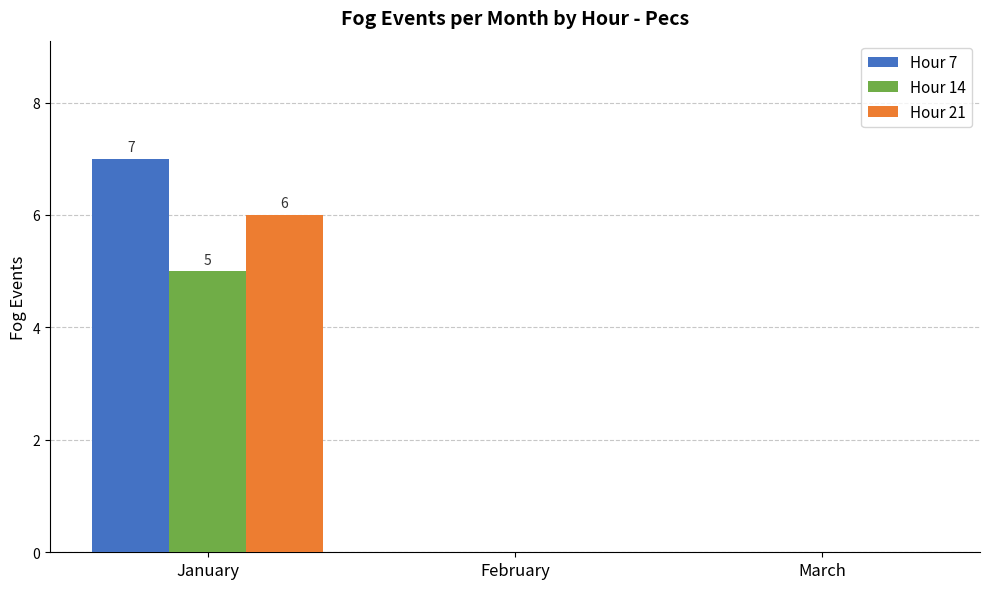

At which category is the sum across all series the highest?

January